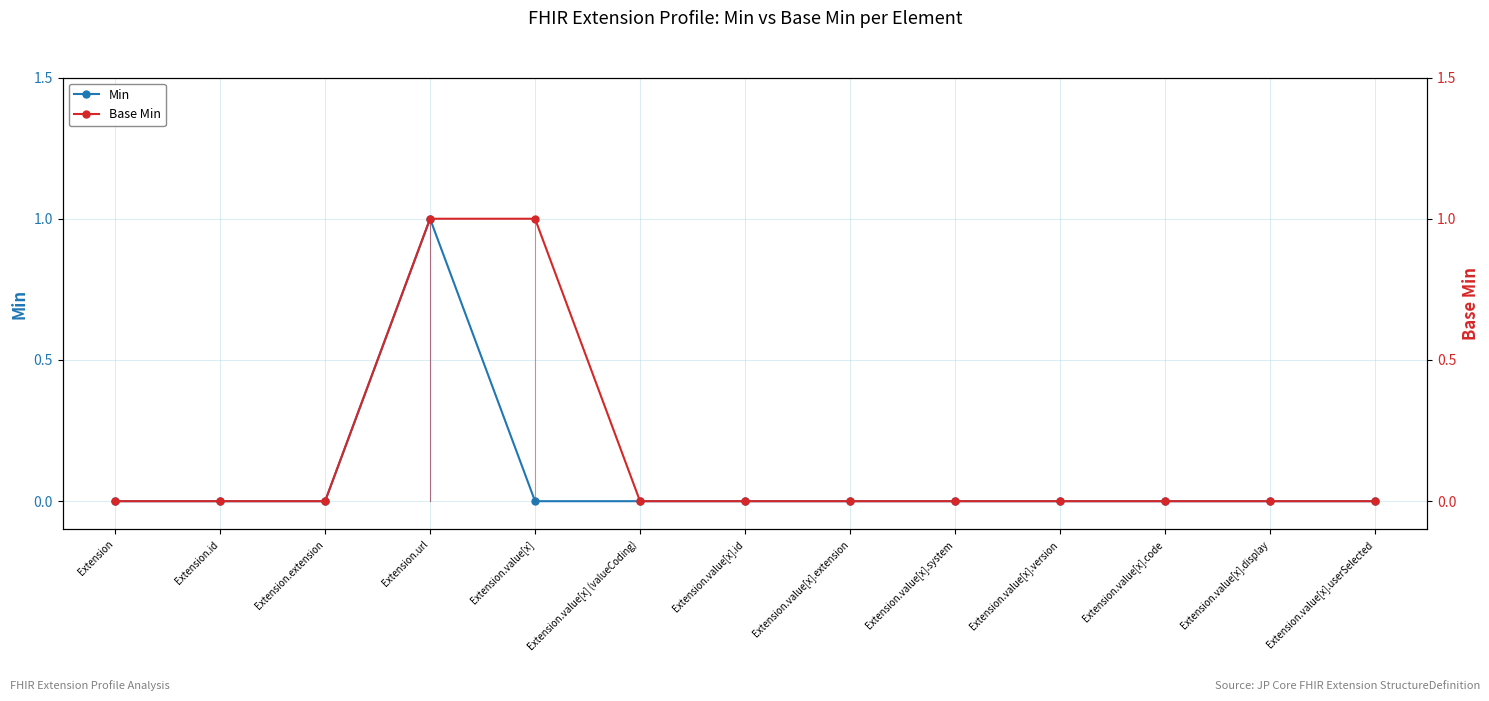

Between Extension.url and Extension.value[x].userSelected, which is larger?

Extension.url